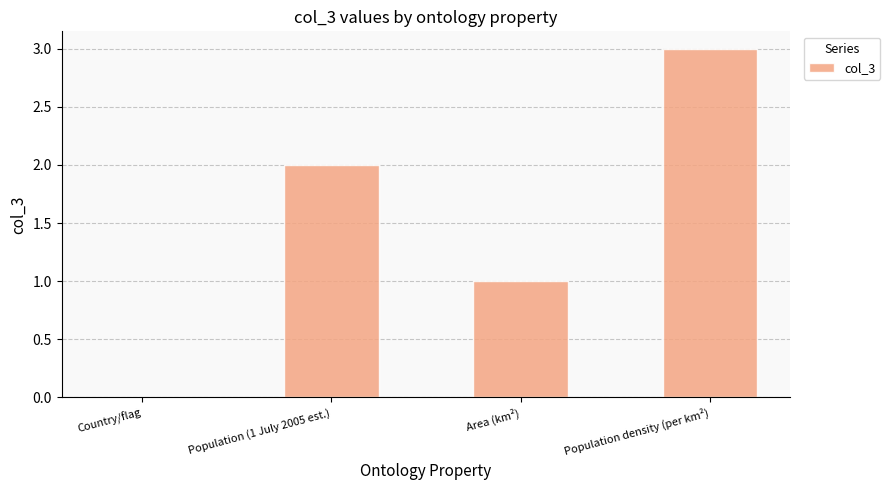

Is it true that the value at Country/flag is 1?

False